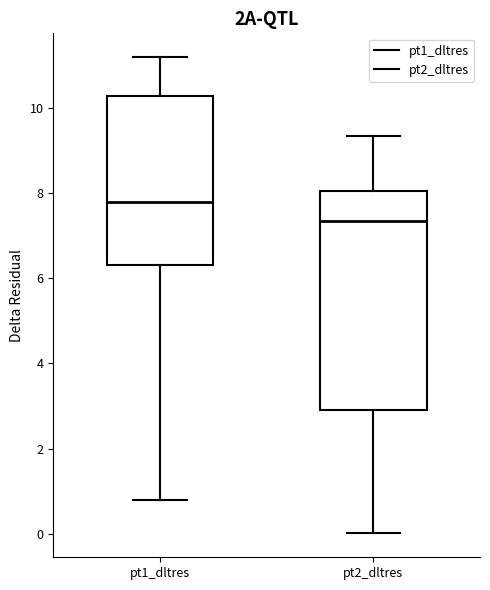

Comparing the boxes themselves (not the whiskers), which one is the tallest?

pt2_dltres